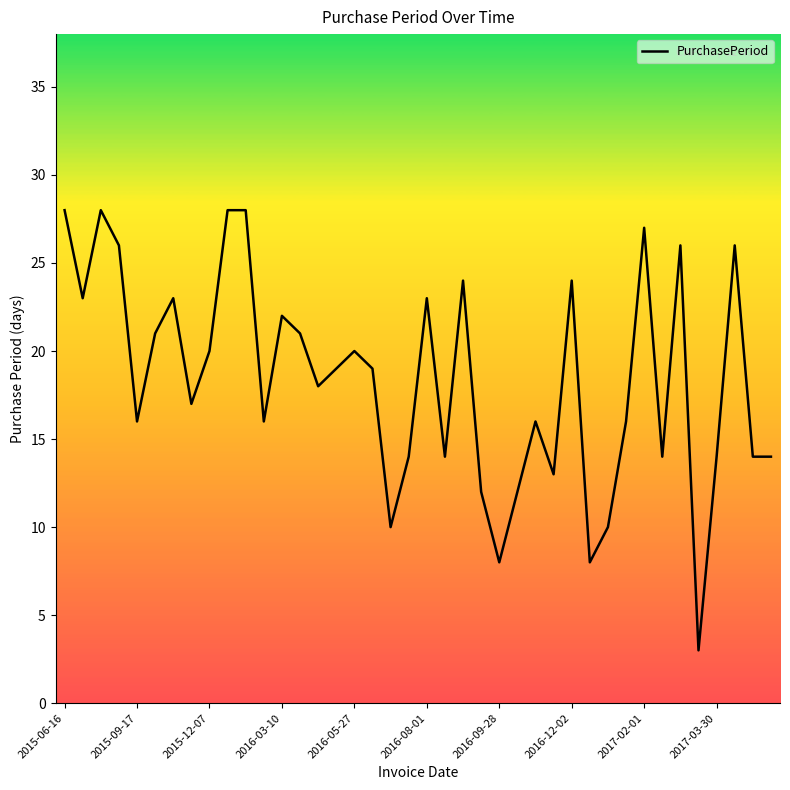

What is the difference between the maximum and minimum values?

25